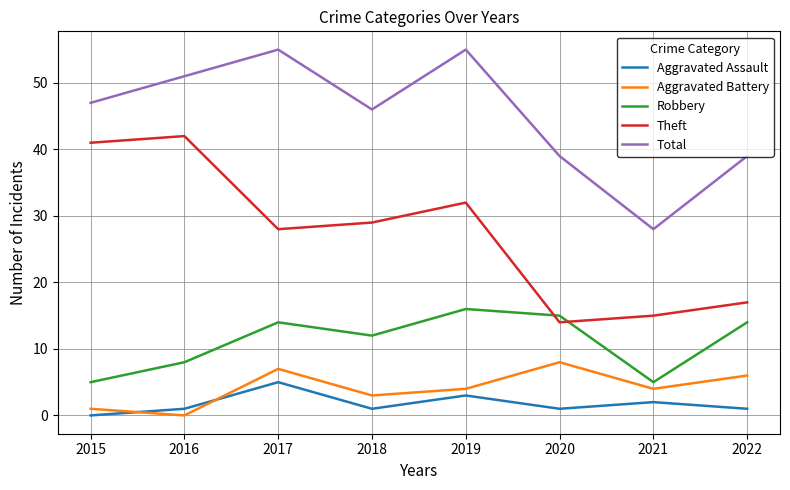

How many Total values are between 39 and 55?

7